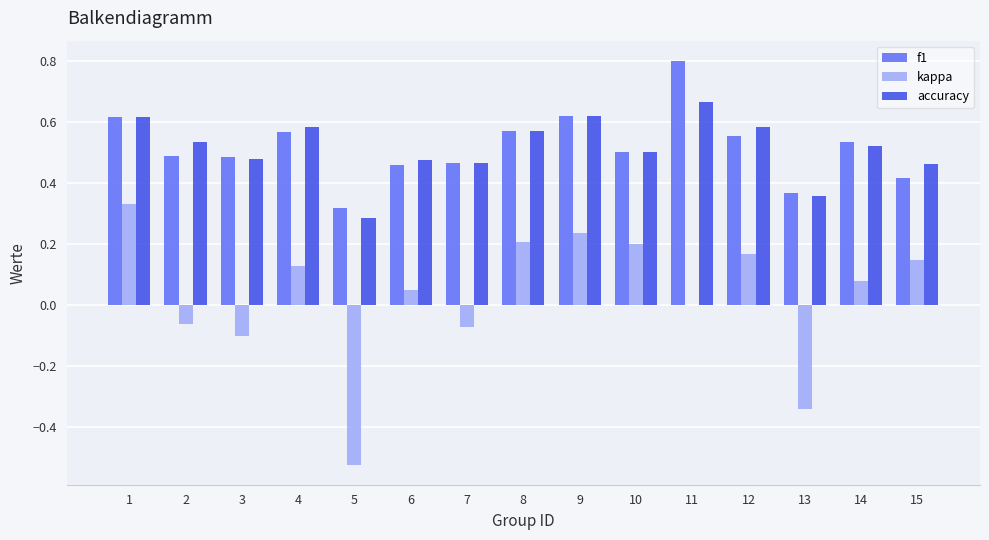

Are the bars horizontal?

No